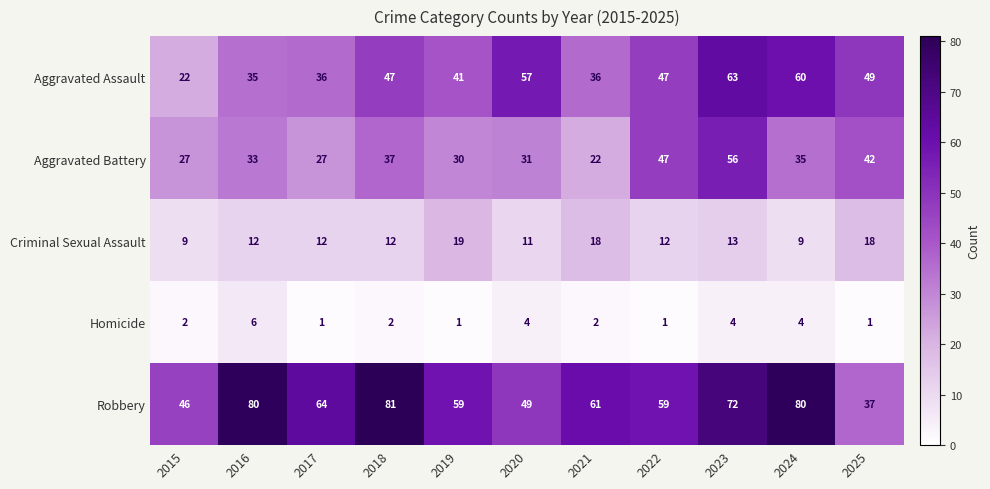

At which label is Aggravated Battery closest to 39?

2018